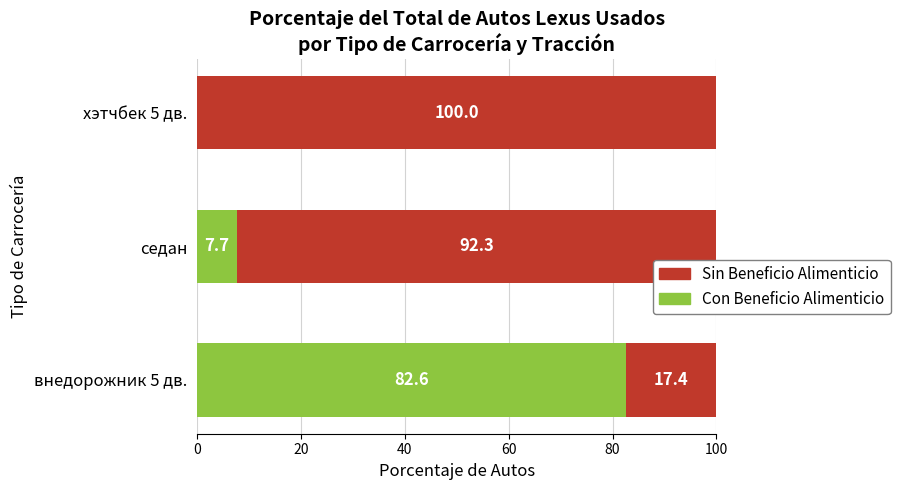

How many data points does each series have?

3